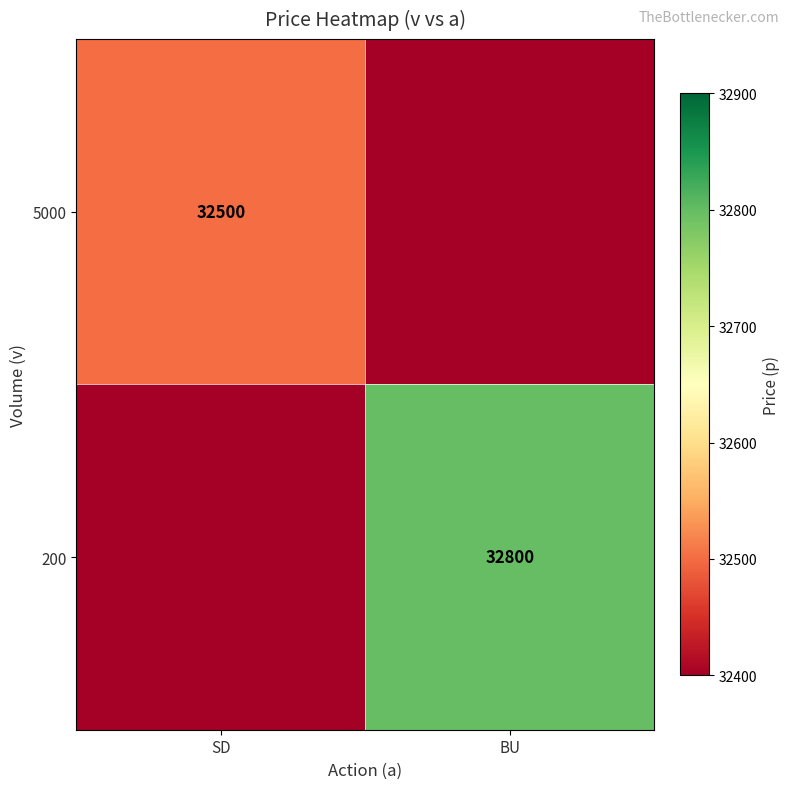

How many distinct data groups are displayed?

2